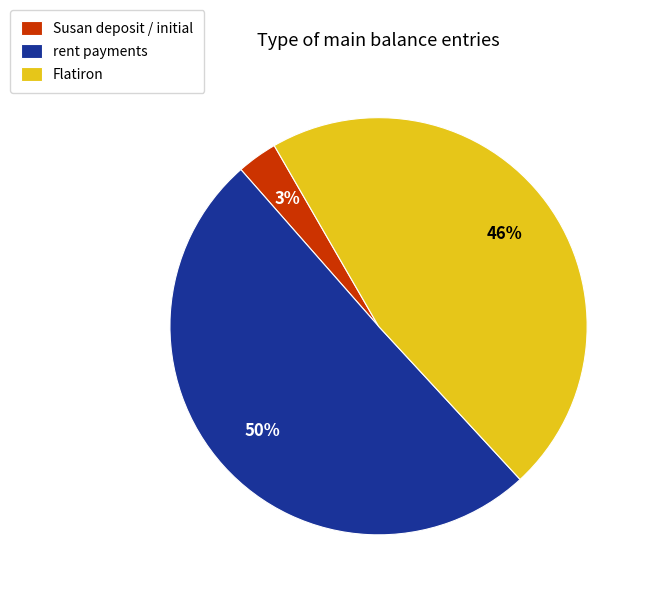

Which slice is the smallest?

Susan deposit / initial